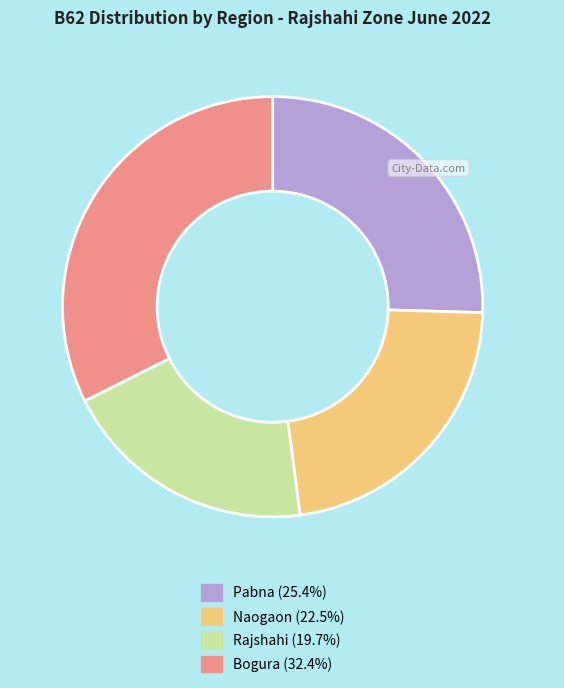

How many slices are in this pie chart?

4